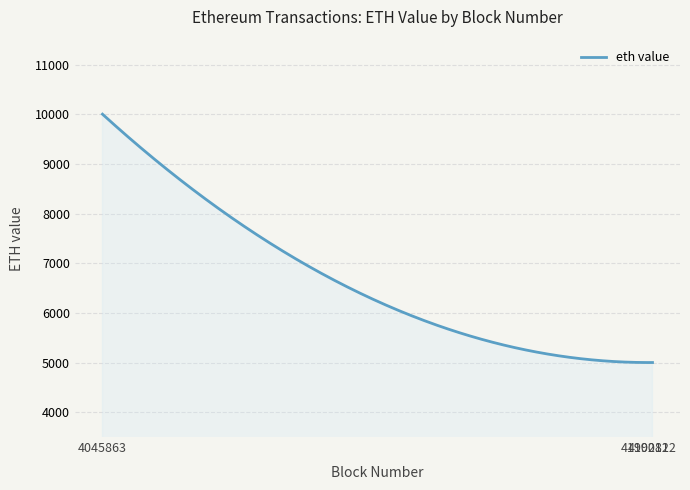

What is the difference between the maximum and minimum values?

5000.2